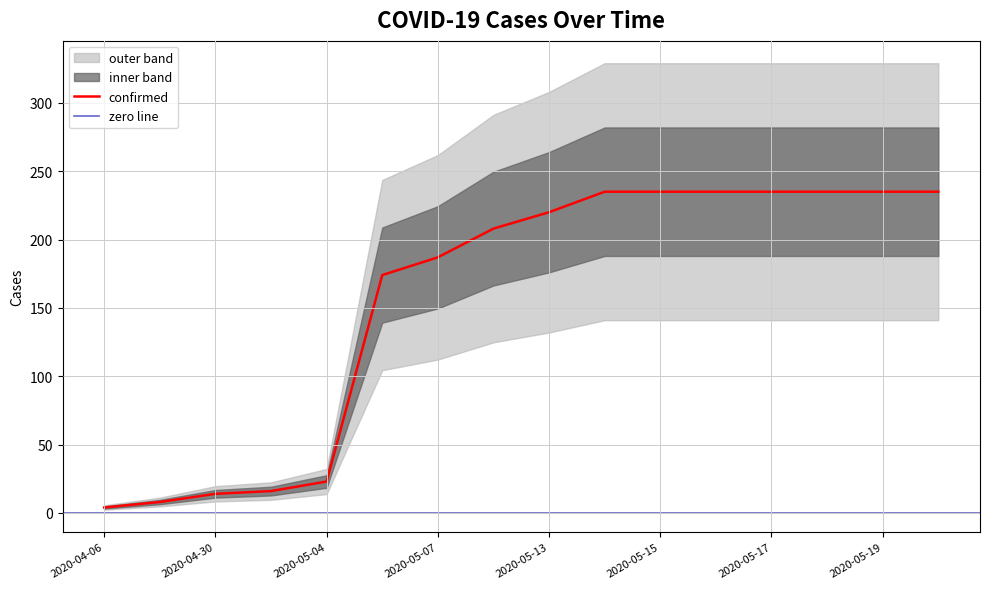

True or false: deaths and confirmed cross at least once.

False